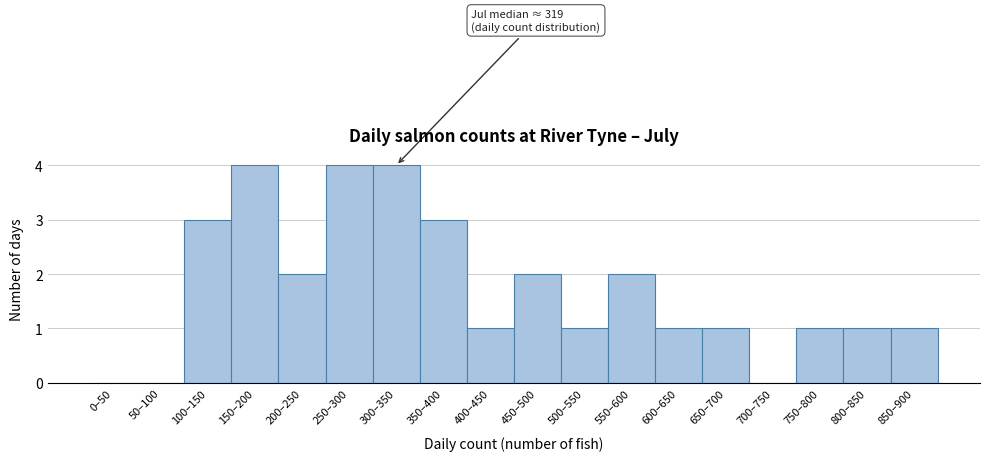

Reading left to right, what are all the values shown in this chart?

0–50=0	50–100=0	100–150=3	150–200=4	200–250=2	250–300=4	300–350=4	350–400=3	400–450=1	450–500=2	500–550=1	550–600=2	600–650=1	650–700=1	700–750=0	750–800=1	800–850=1	850–900=1